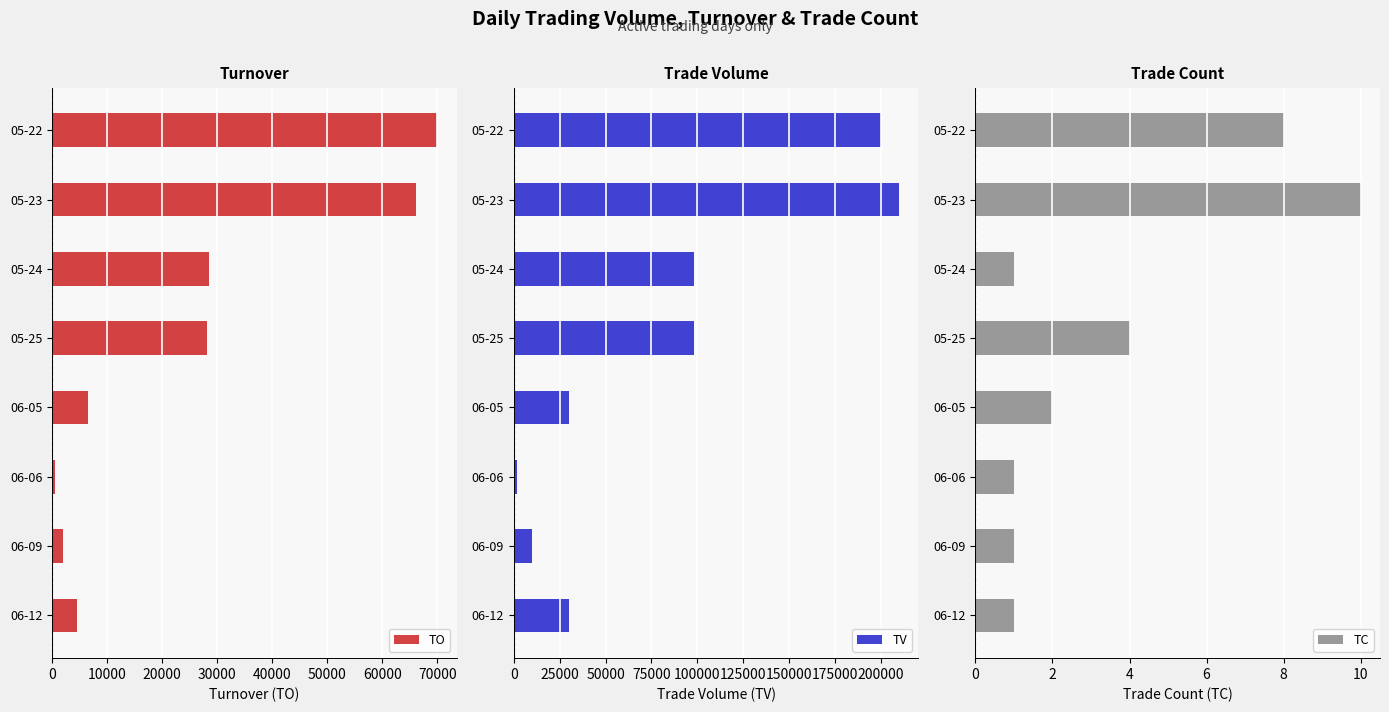

What are all the series names shown in the legend?

TO, TV, TC